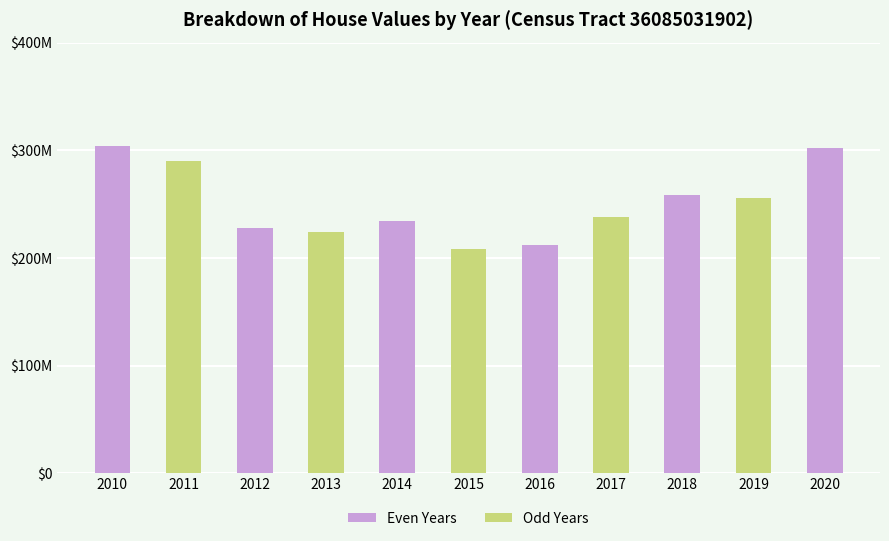

List the labels in order of value, smallest first.

2015, 2016, 2013, 2012, 2014, 2017, 2019, 2018, 2011, 2020, 2010